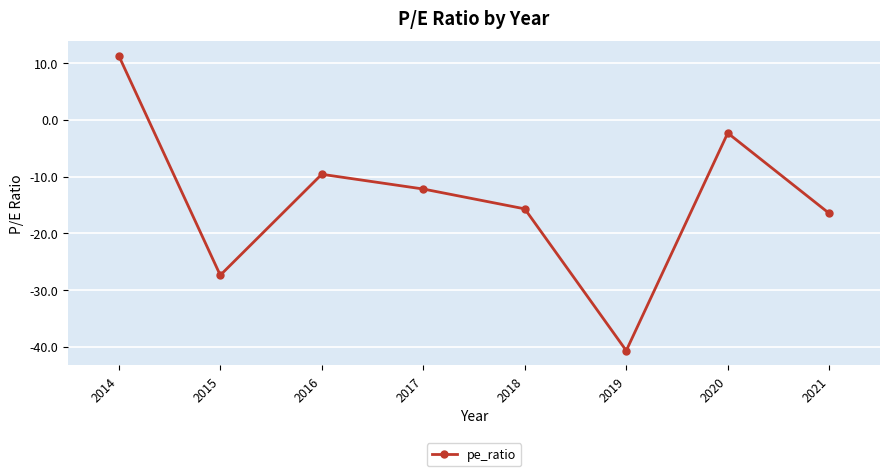

Which label corresponds to the smallest value in the chart?

2019